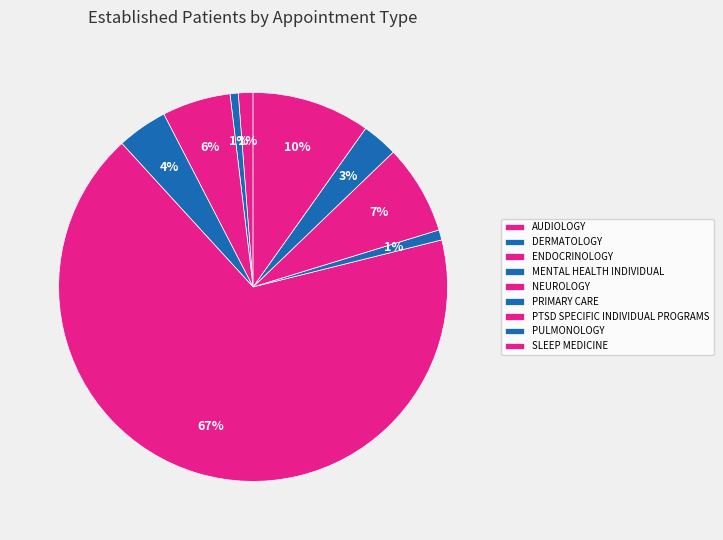

What percentage is the NEUROLOGY slice, to the nearest percent?

67%